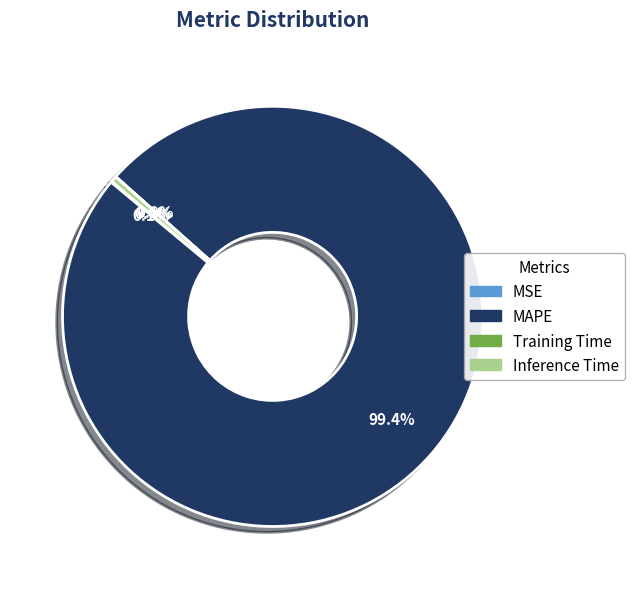

Combined, do Inference Time and MAPE account for over 50%?

Yes